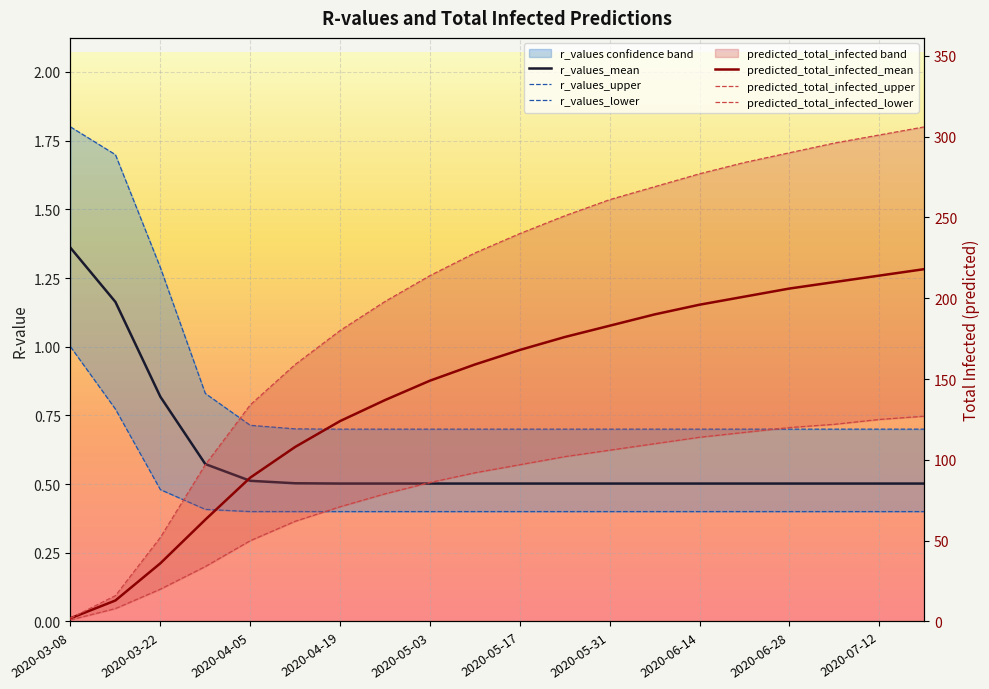

The r_values_upper series shows 1.2 at 2020-05-17. True or false?

False